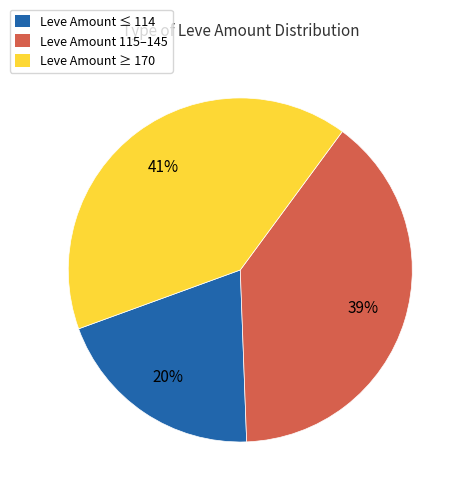

To the nearest percent, what is the average slice percentage?

33%